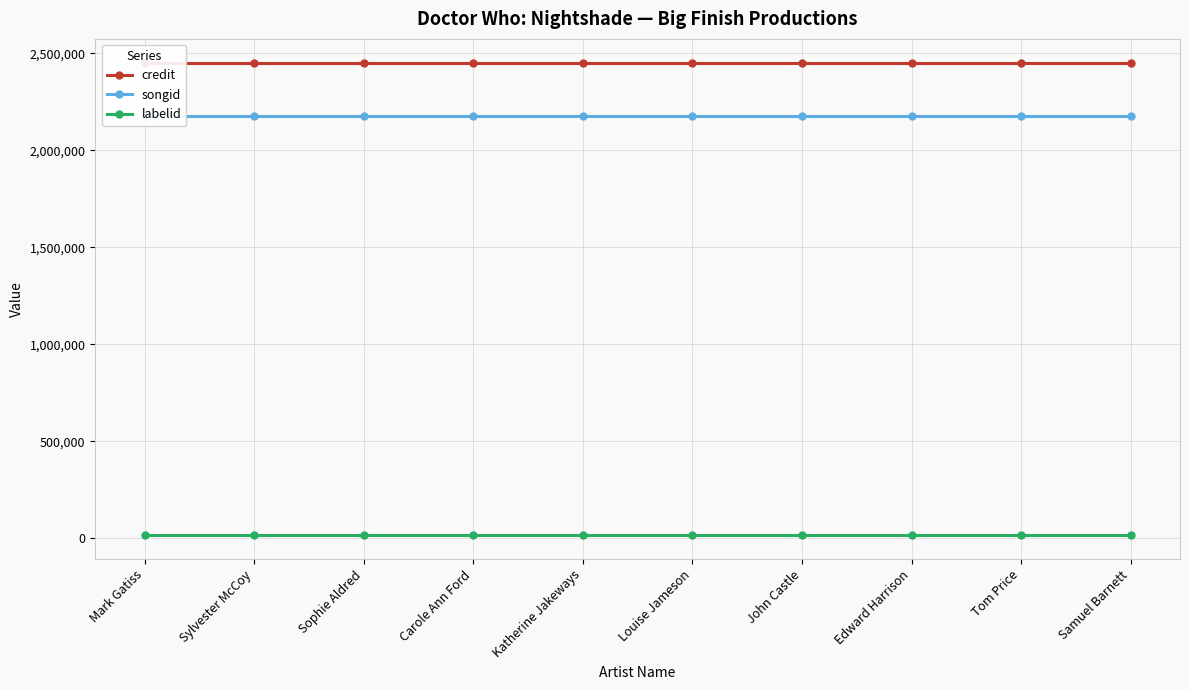

What is the minimum value shown in the chart?

16092